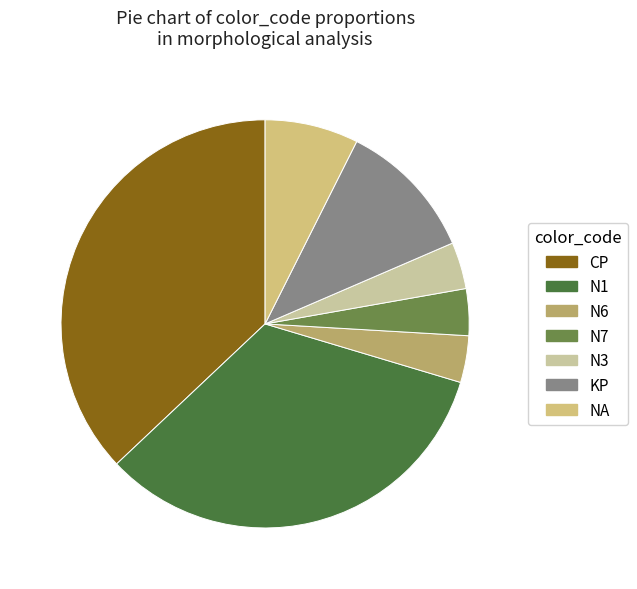

What is the largest slice in the pie chart?

CP